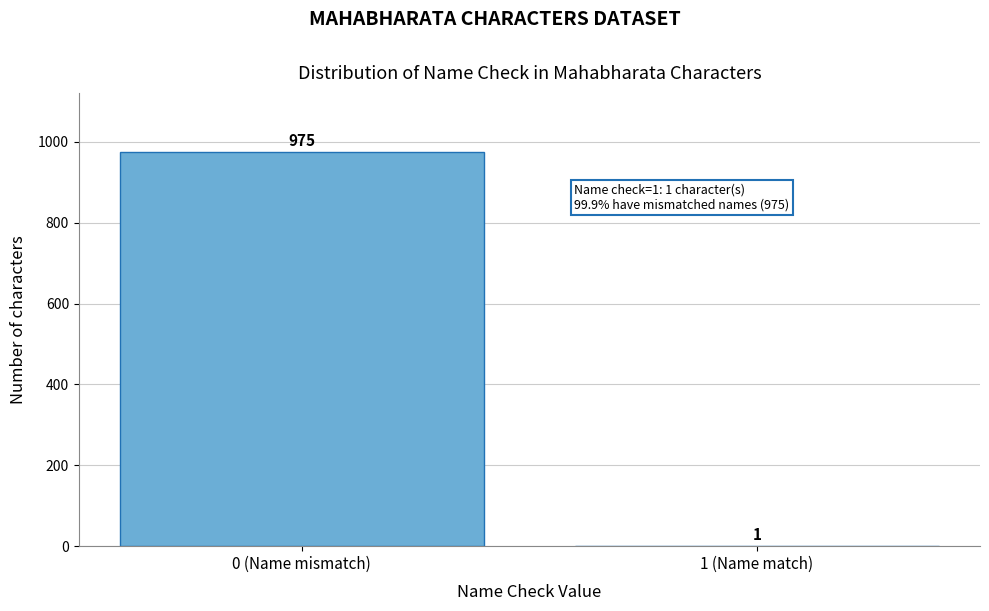

Reading left to right, extract all data points from this chart.

0 (Name mismatch)=975	1 (Name match)=1